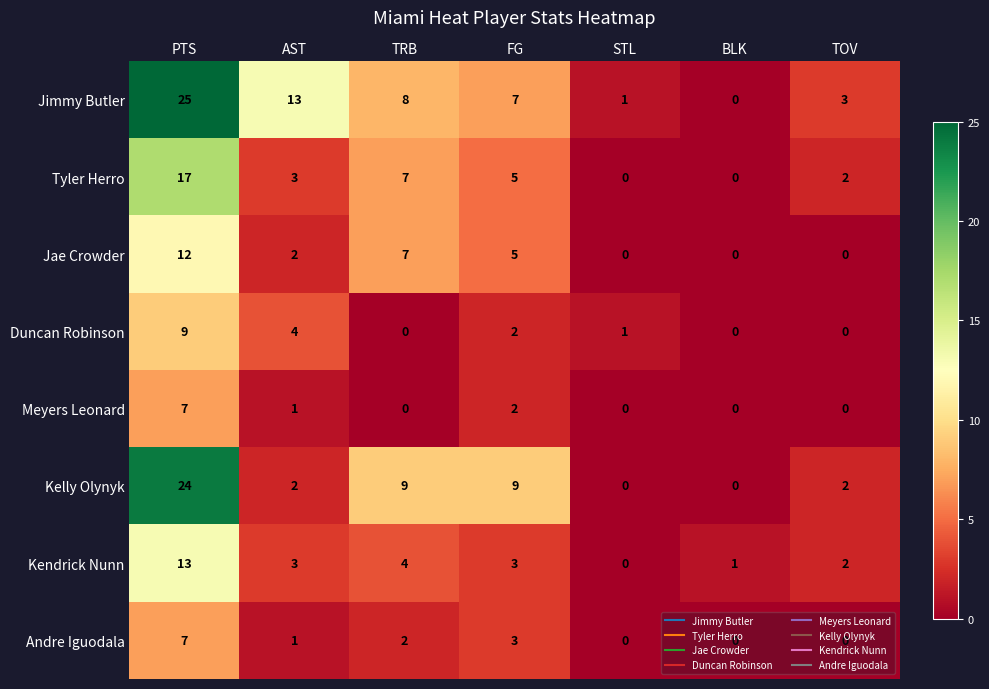

What is the total value across all series at TRB?

37